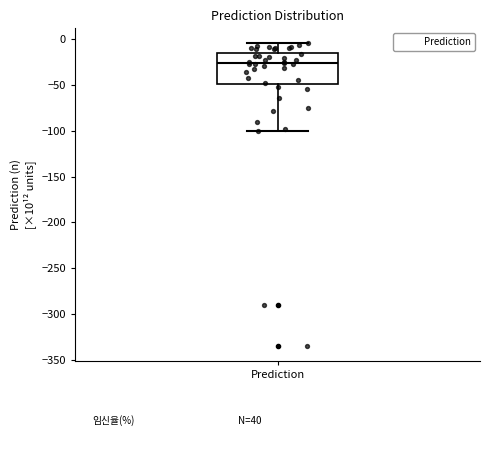

Read this box plot against the y-axis: the position of the median line, the range covered by the box, and the ends of both whiskers. The values are not printed on the chart, so give them approximately, as read against the axis.

median -25, box -50 to -15, whiskers -100 to -5